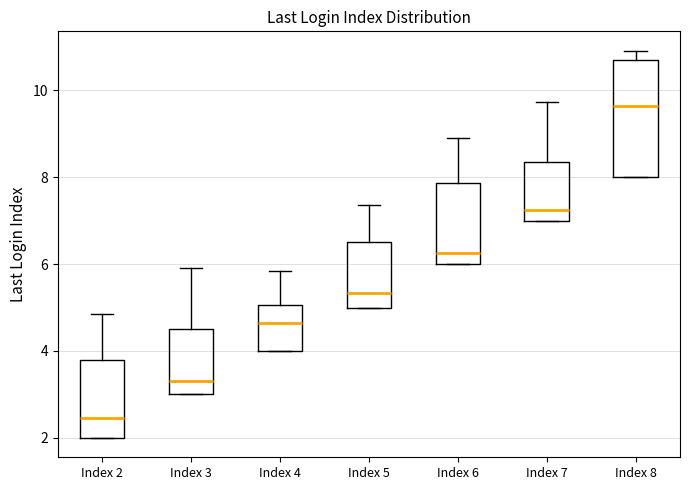

Reading left to right, read every box against the y-axis: the position of its median line, the range the box covers, and the ends of its whiskers. The values are not printed on the chart, so give them approximately, as read against the axis.

Index 2: median 2.4, box 2.0 to 3.8, whiskers 2.0 to 4.8
Index 3: median 3.4, box 3.0 to 4.6, whiskers 3.0 to 6.0
Index 4: median 4.6, box 4.0 to 5.0, whiskers 4.0 to 5.8
Index 5: median 5.4, box 5.0 to 6.4, whiskers 5.0 to 7.4
Index 6: median 6.2, box 6.0 to 7.8, whiskers 6.0 to 8.8
Index 7: median 7.2, box 7.0 to 8.4, whiskers 7.0 to 9.8
Index 8: median 9.6, box 8.0 to 10.6, whiskers 8.0 to 11.0